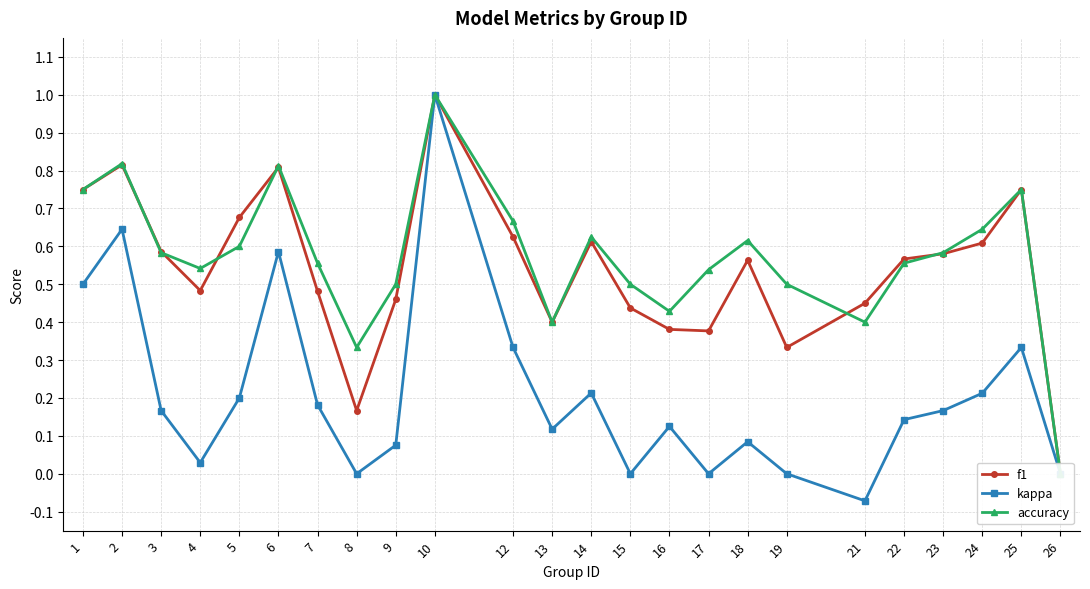

True or false: accuracy has more than 0 interior local peaks.

True